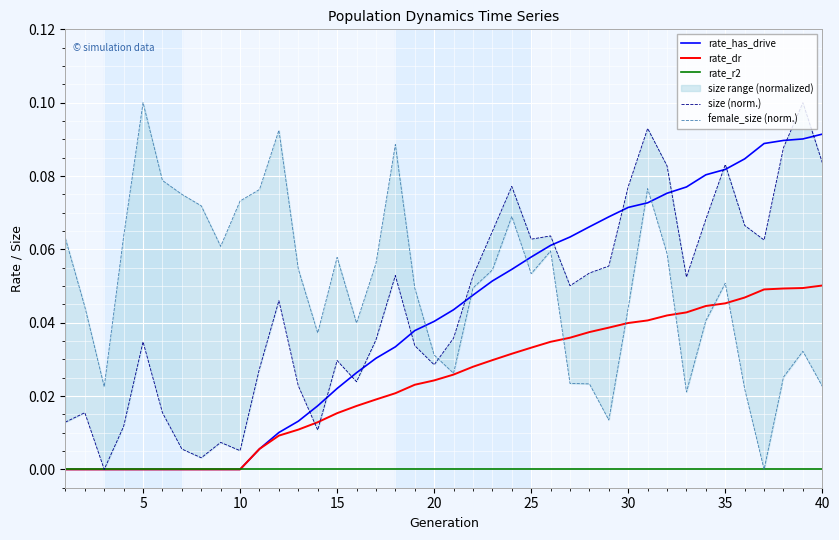

How many categories are shown in the chart?

40